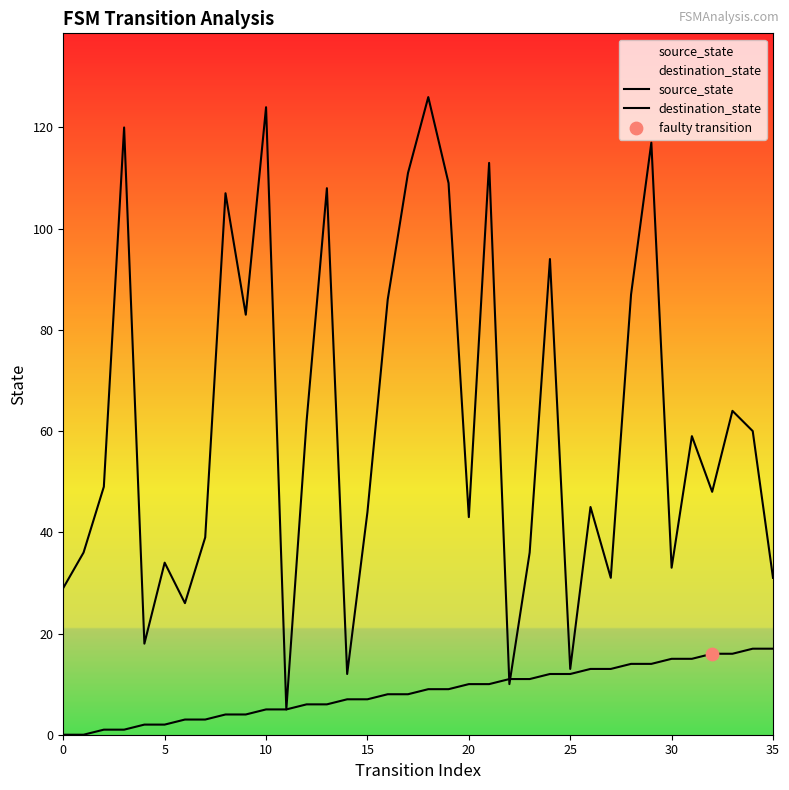

What is the total value across all series at 8?

111